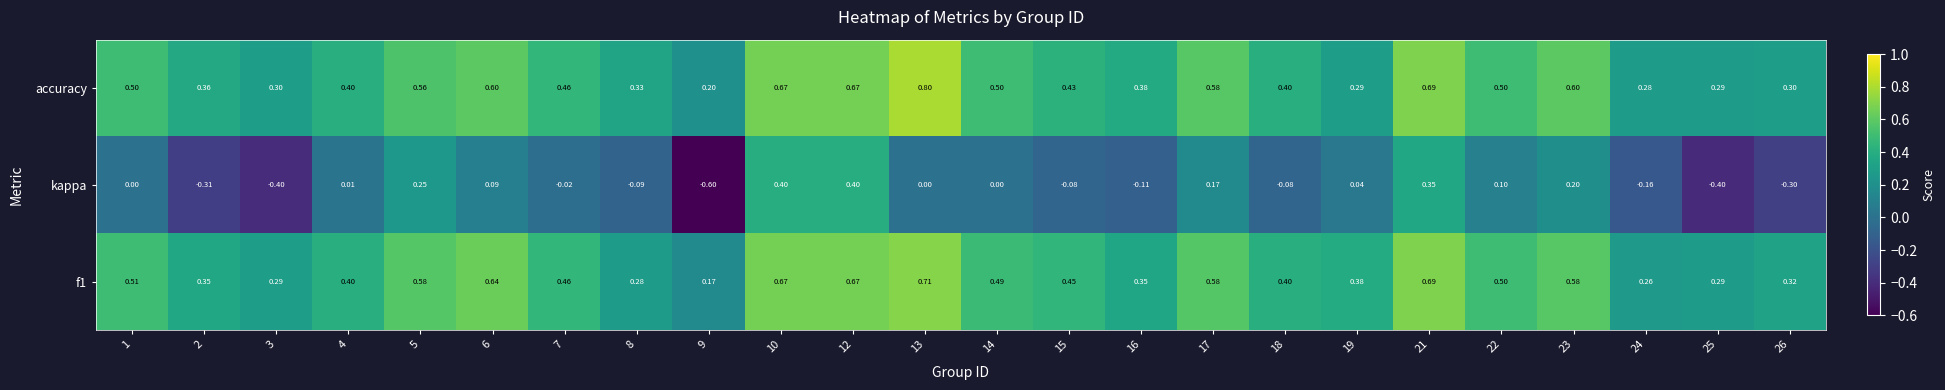

Which series has the largest total across all categories?

accuracy